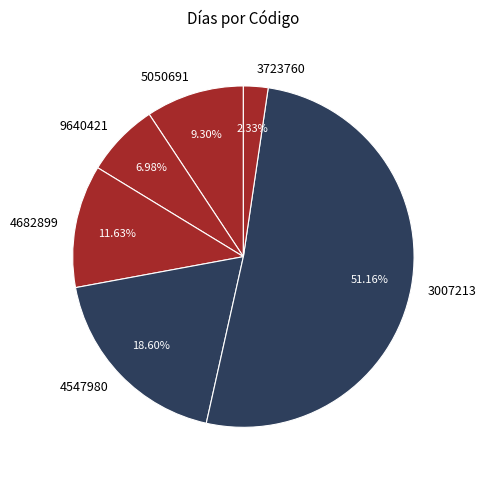

What is the smallest slice in the pie chart?

3723760